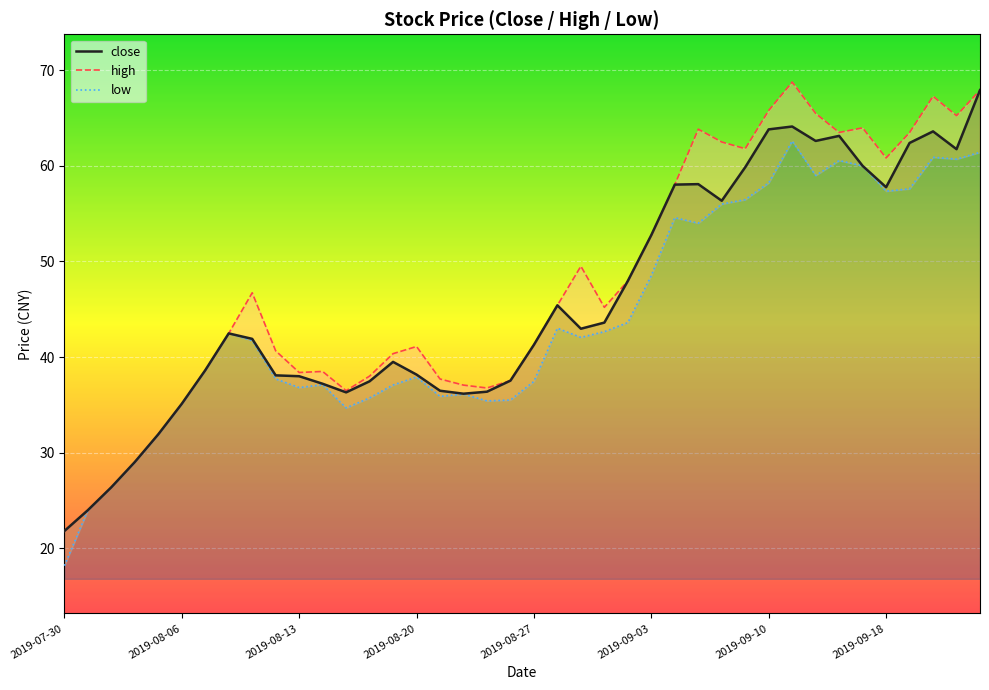

At which category is the sum across all series the highest?

39